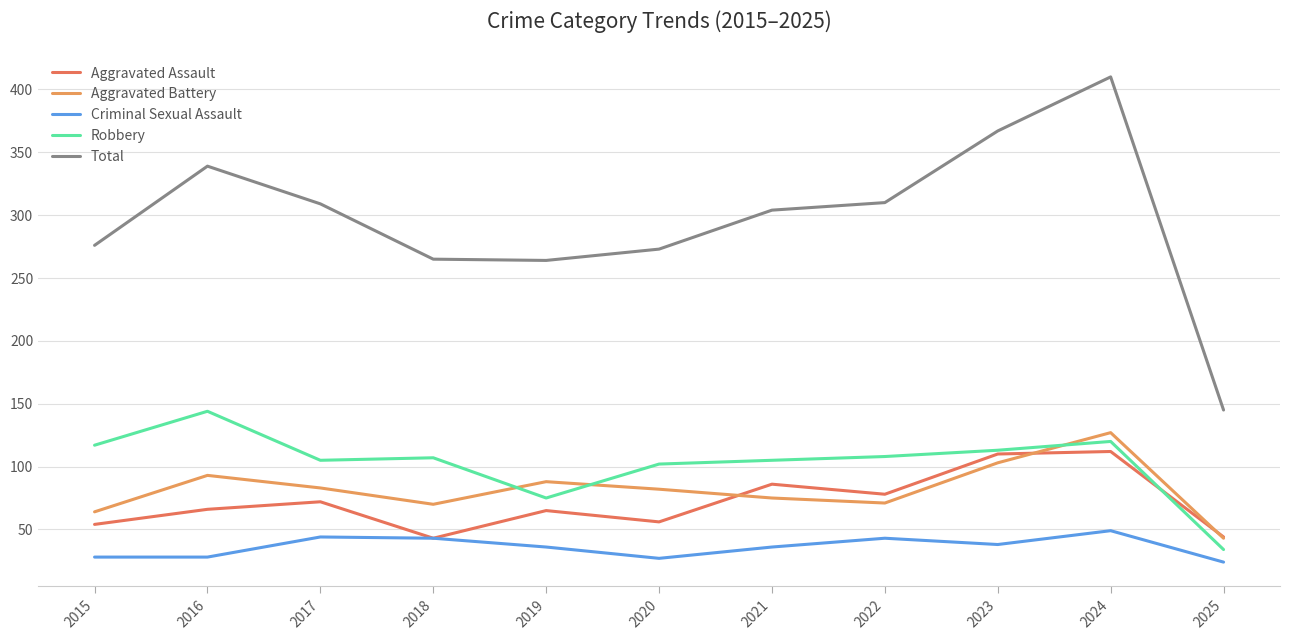

Does the chart have visible grid lines?

Yes